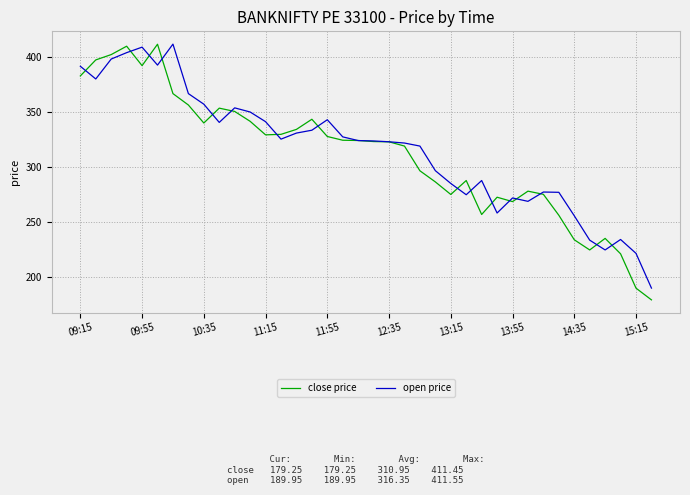

How many series are shown in this chart?

2